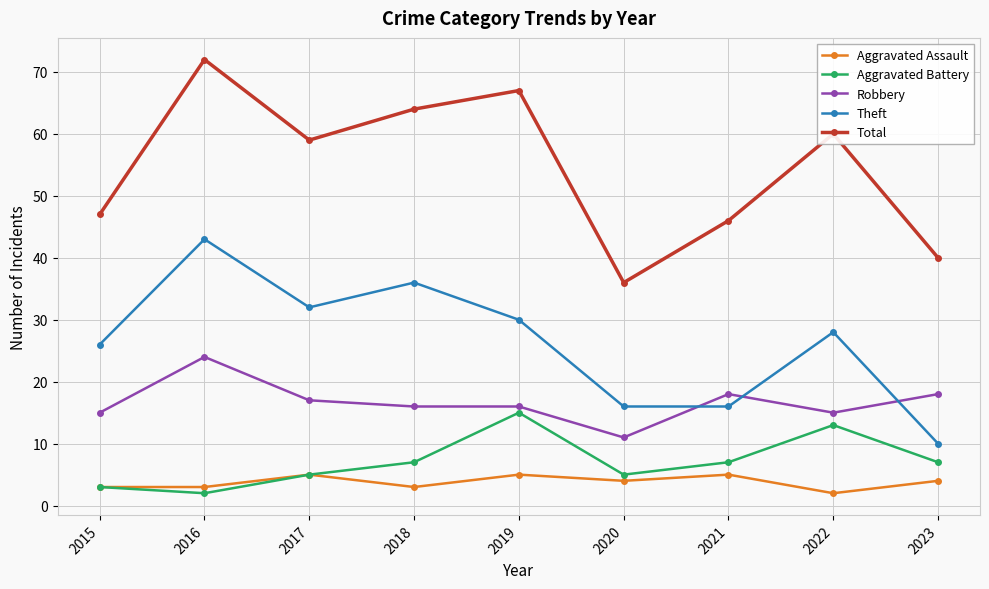

Does the chart display data point markers on the line(s)?

Yes